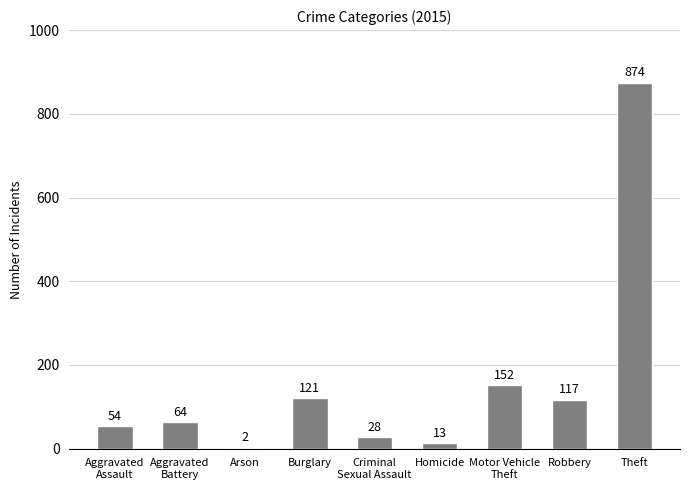

The chart shows a value of 874 at Theft. True or false?

True